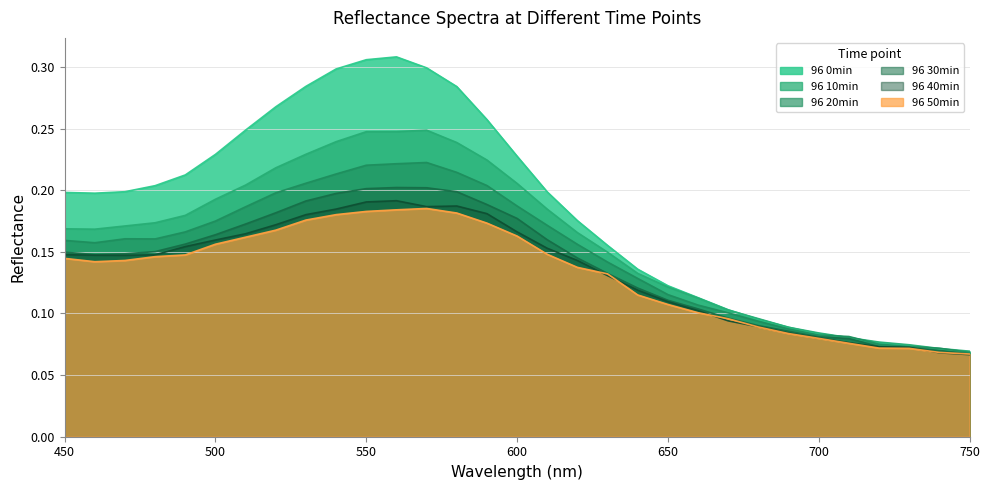

Which series has the widest spread of values?

96 0min